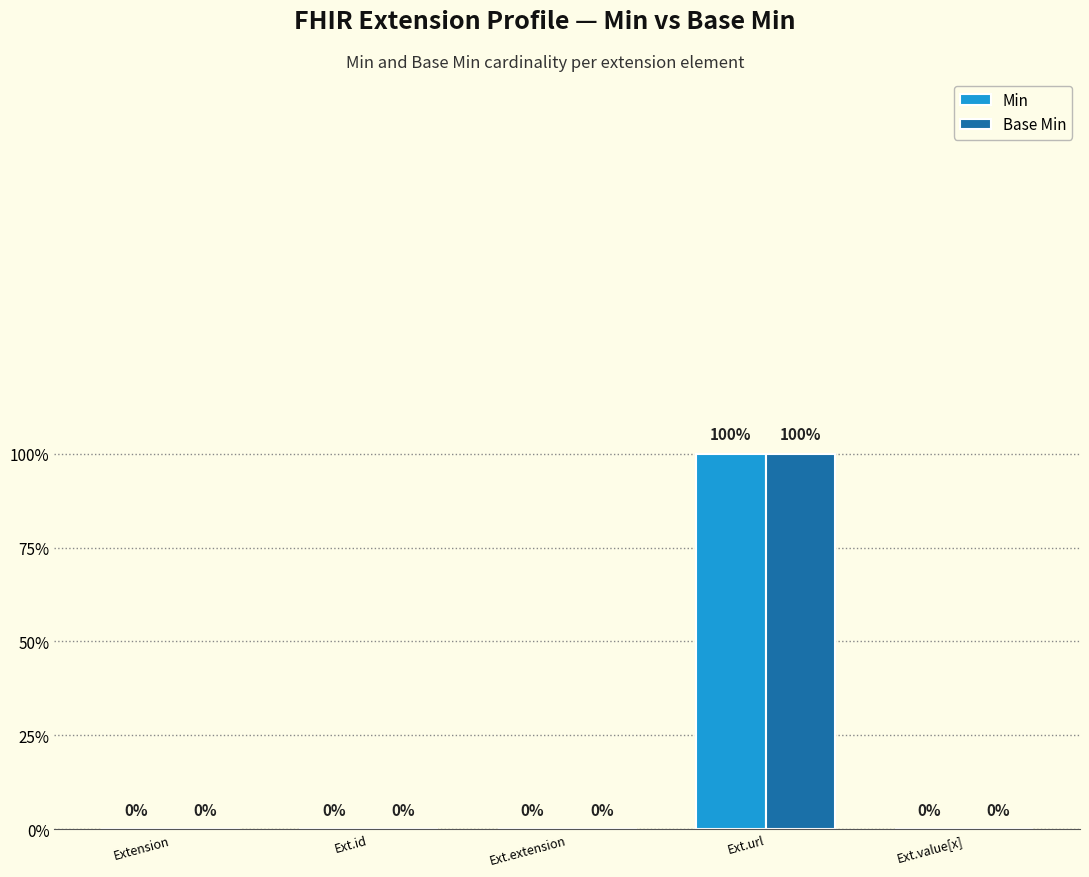

Which has a higher value, Ext.id or Extension?

Ext.id